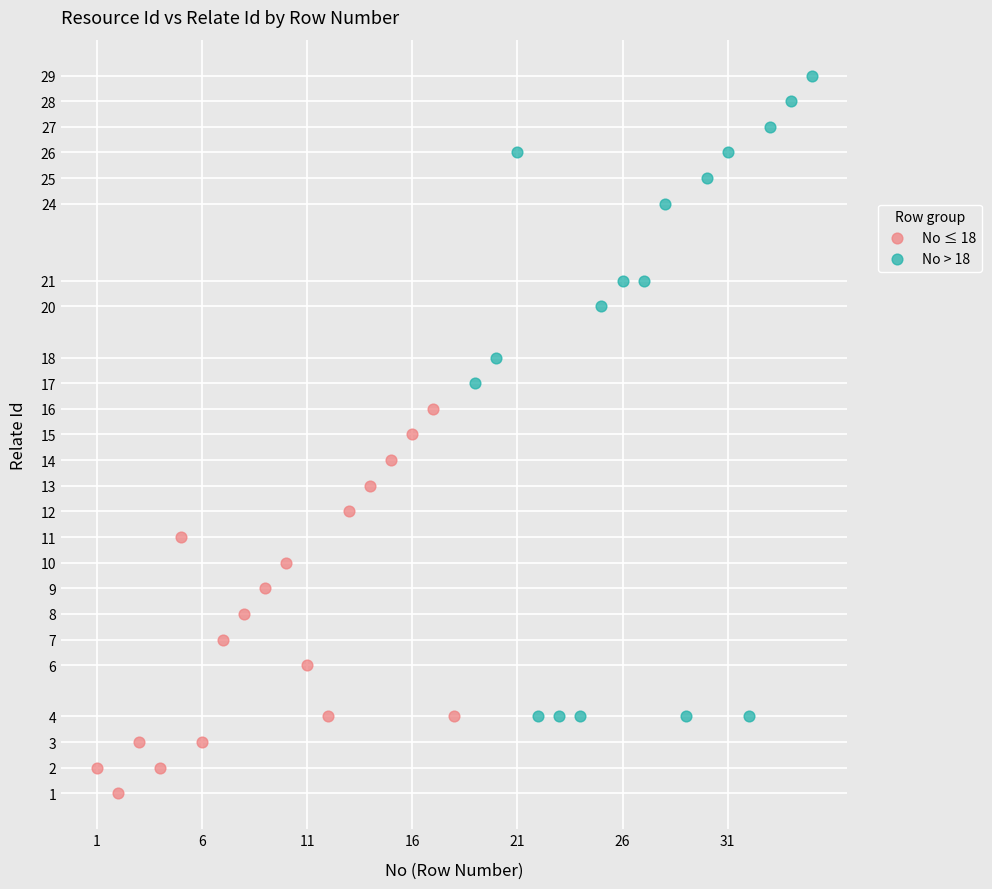

Which series contains the lowest Y value?

No ≤ 18